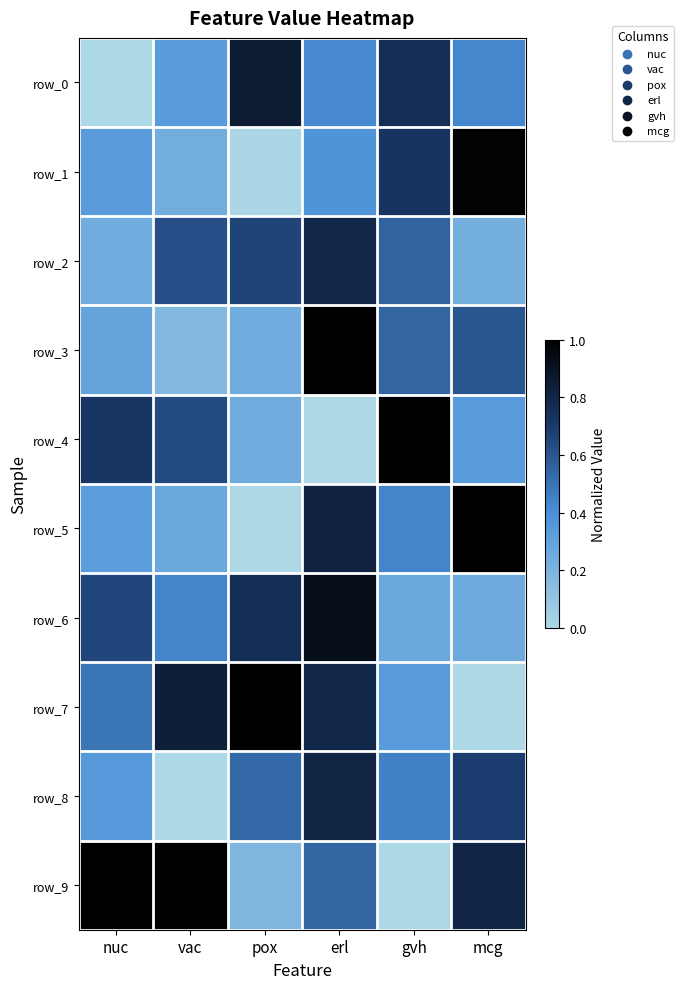

At which label is row_8 closest to 0?

vac